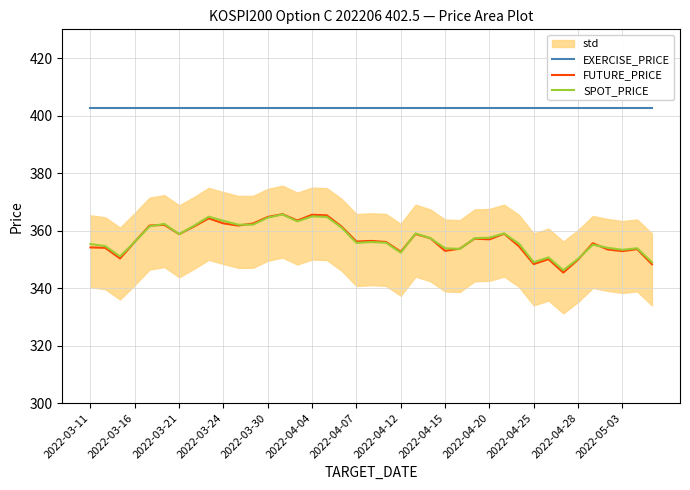

Which series has the largest total across all categories?

EXERCISE_PRICE